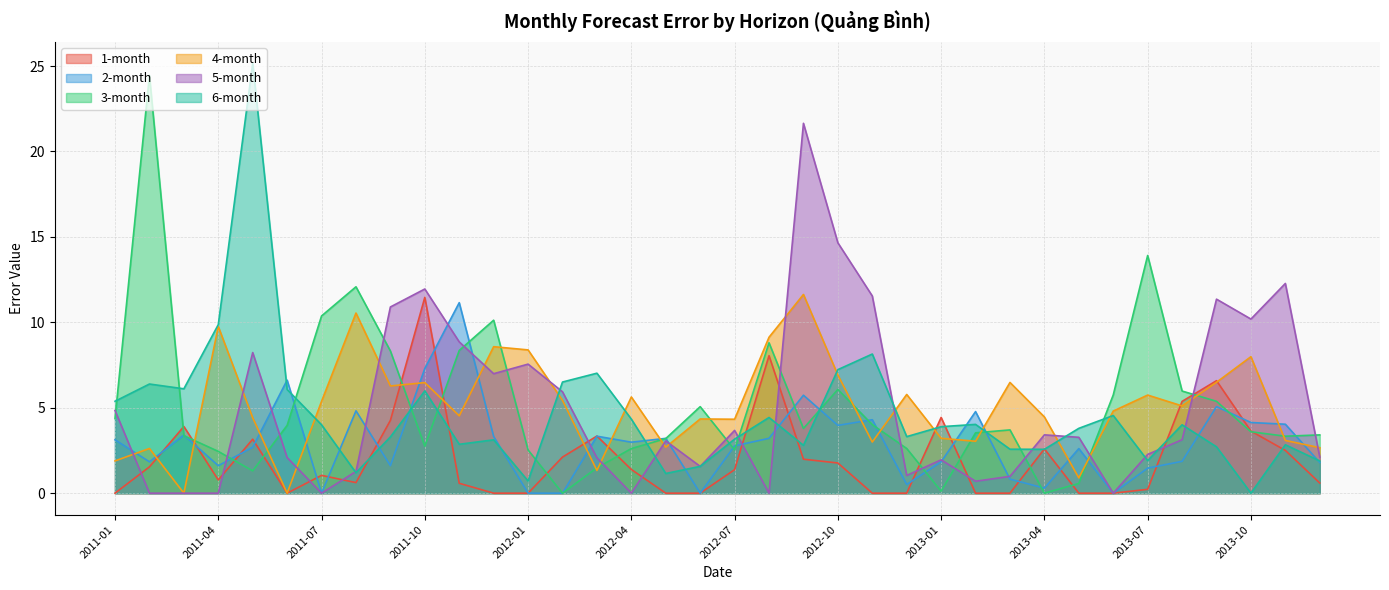

Is the value of 5-month at 2012-01 greater than the value of 3-month at 2013-10?

Yes